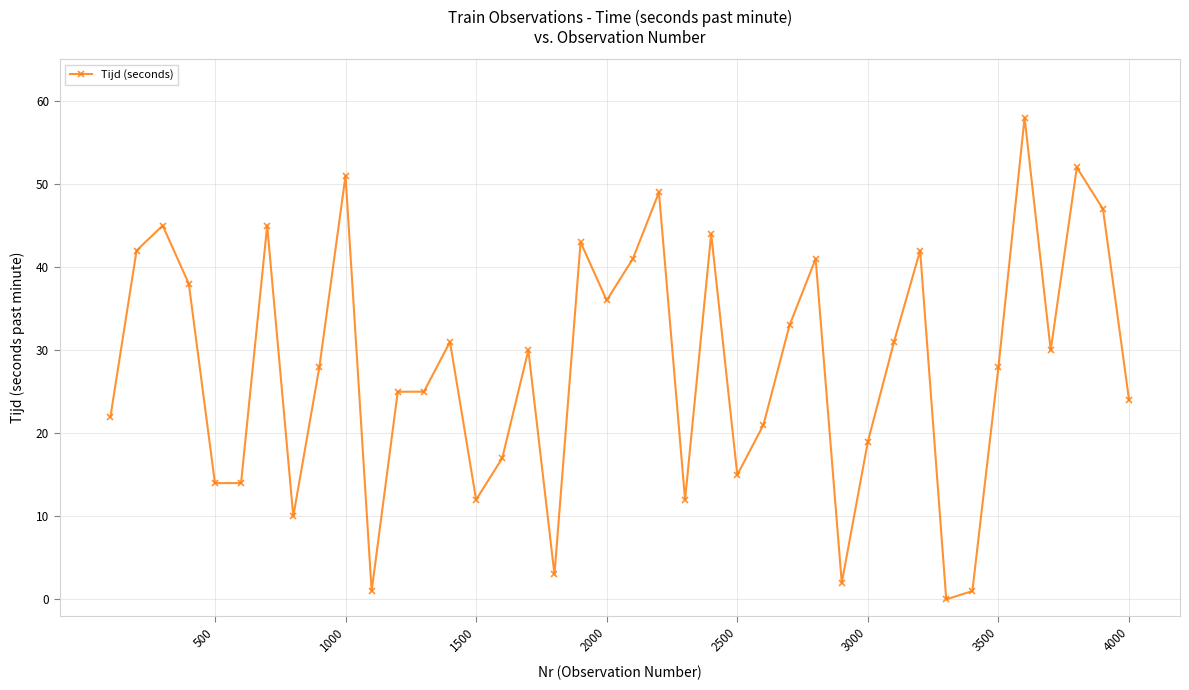

What is the maximum value shown in the chart?

58